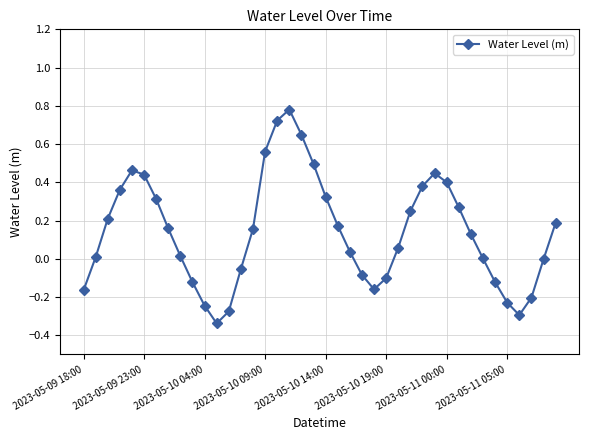

What is the sum of all values?

5.6